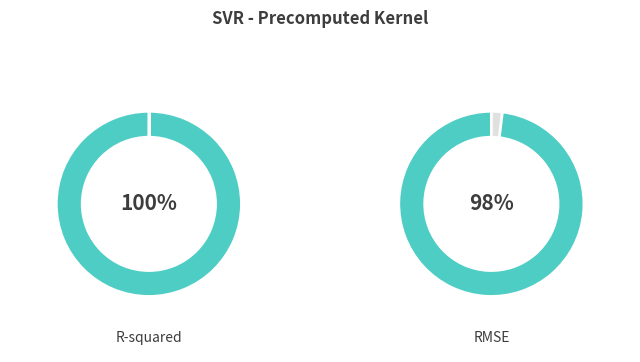

Which slice is the largest?

R-squared